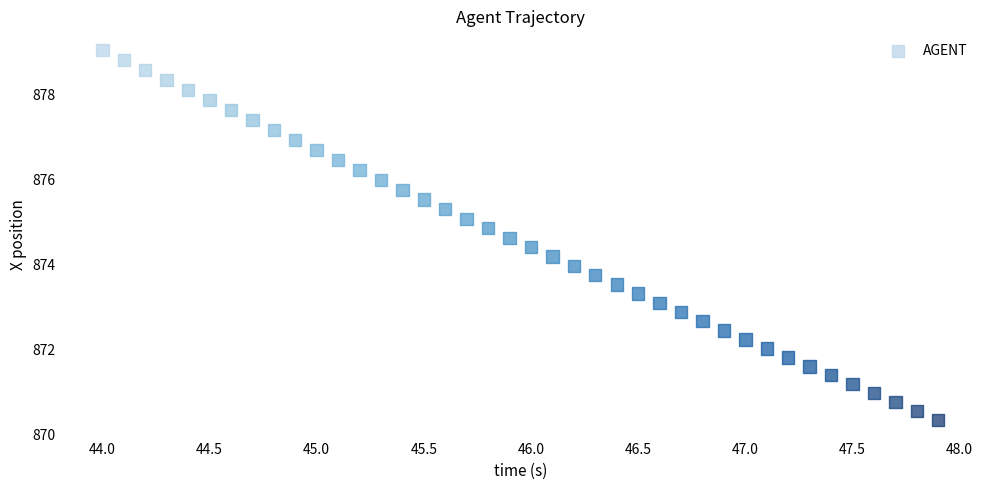

What is the range of Y values (max minus min)?

8.7